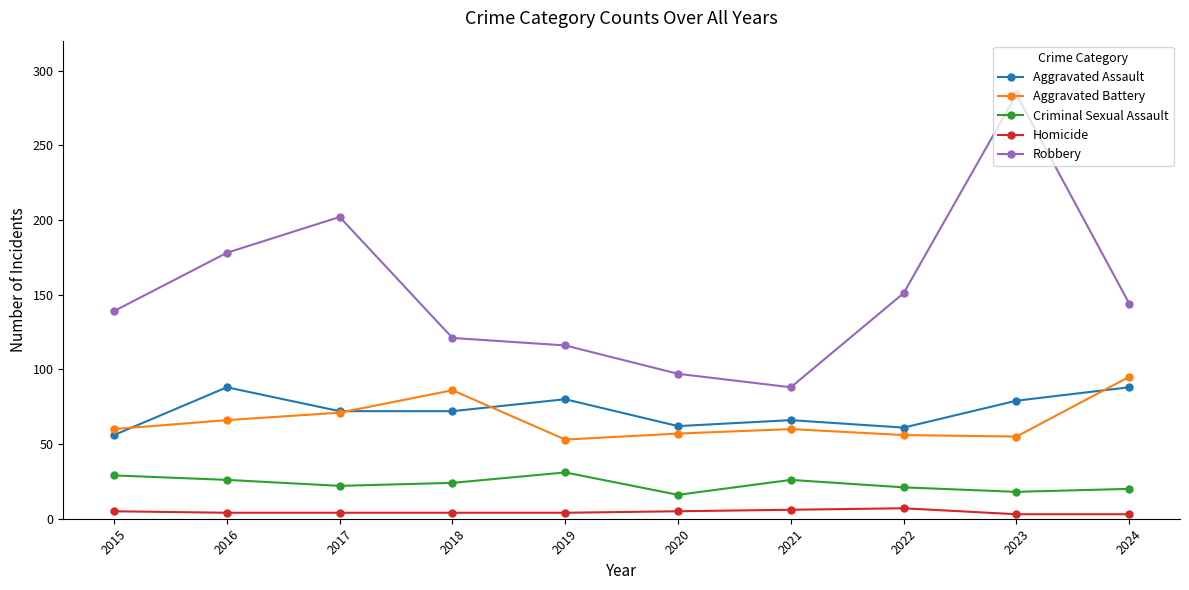

What is the sum of the Criminal Sexual Assault values at 2023 and 2017?

40